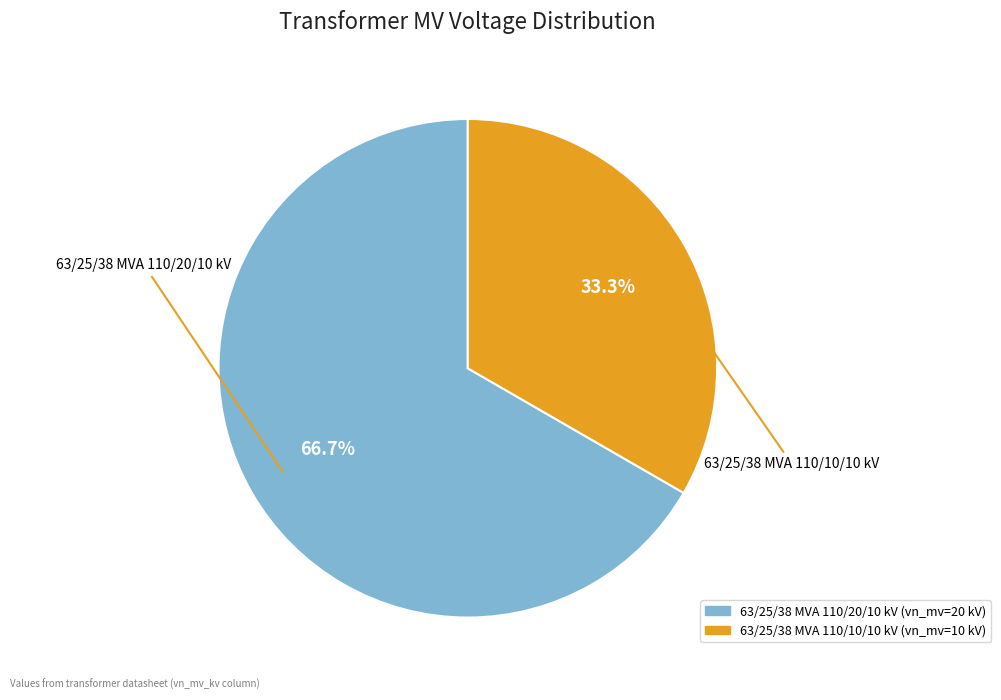

To the nearest percent, what is the difference between the largest and smallest slice percentages?

33%